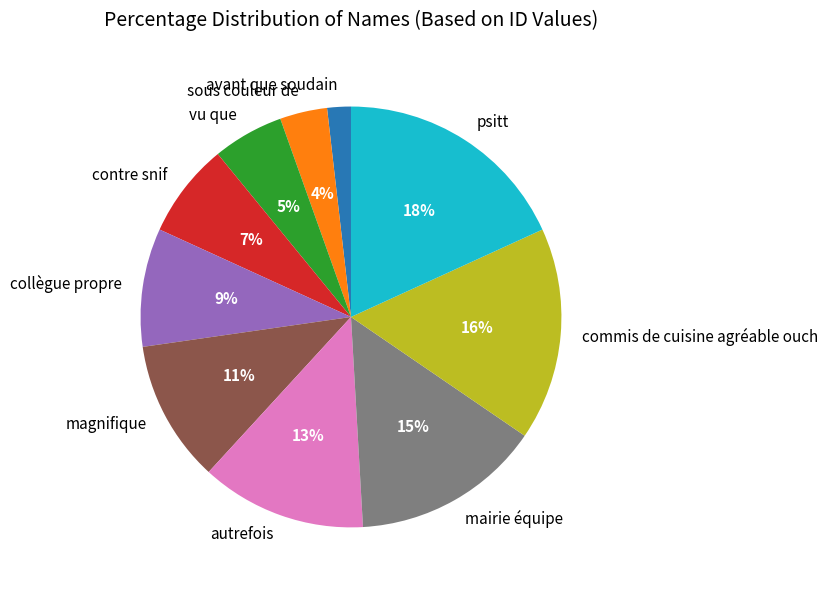

What is the smallest slice in the pie chart?

avant que soudain